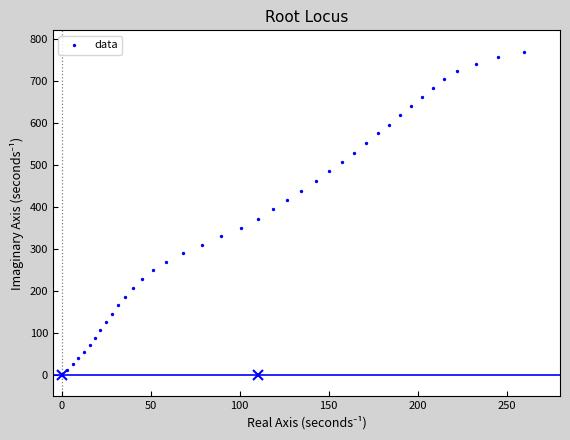

What is the range of Y values (max minus min)?

769.1